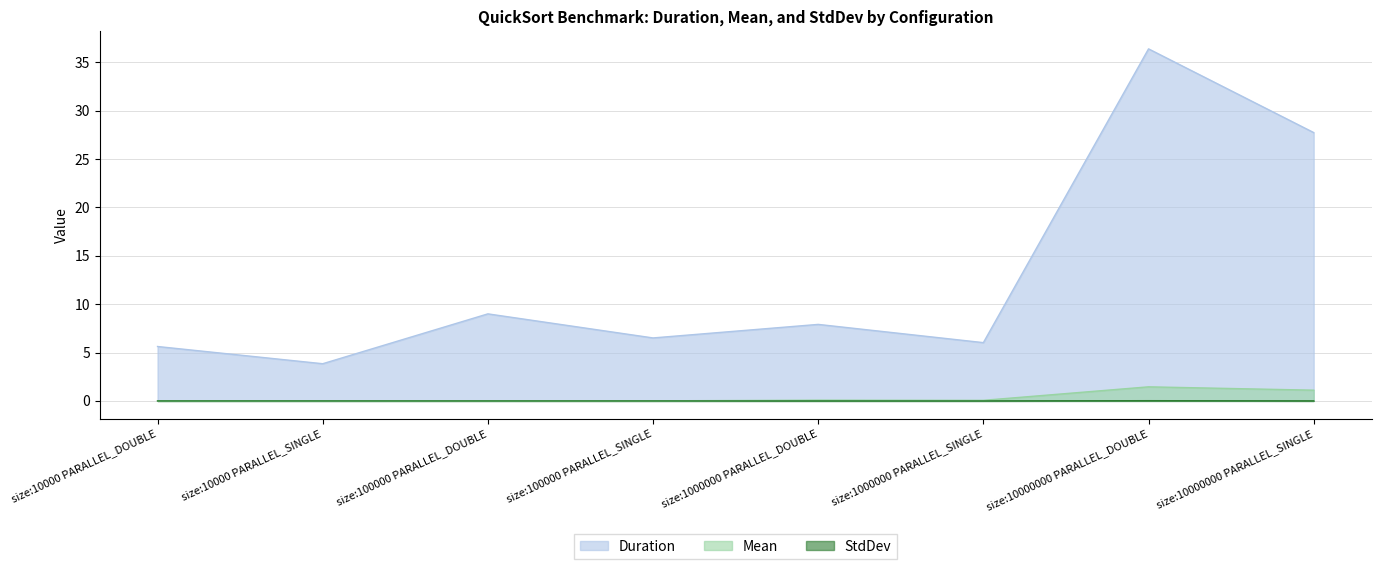

True or false: StdDev and Duration cross at least once.

False